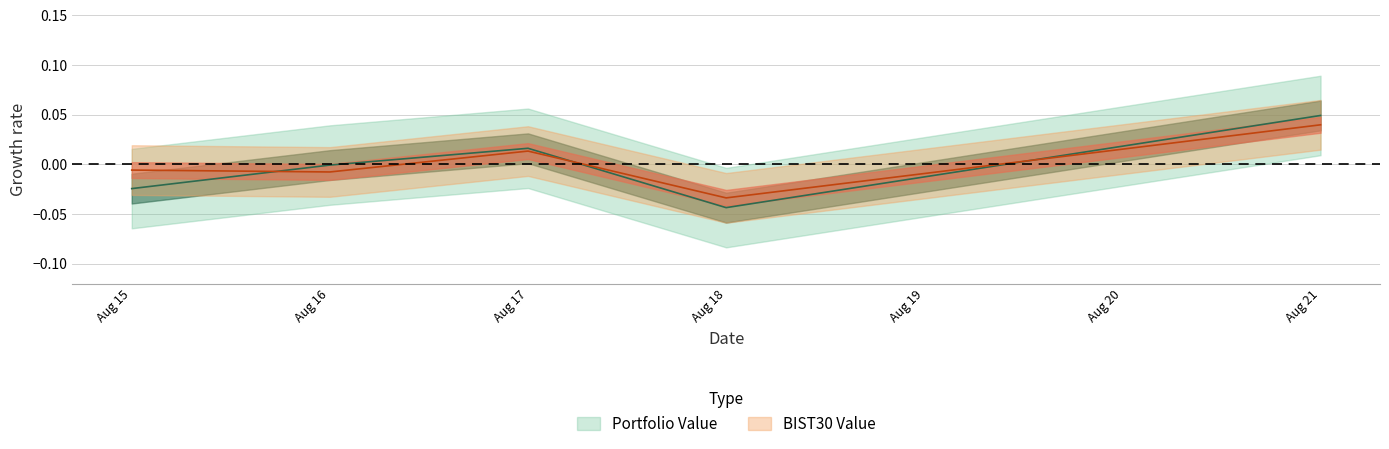

Is the value of Portfolio pct_change at Aug 18 greater than the value of BIST30 pct_change at Aug 21?

No